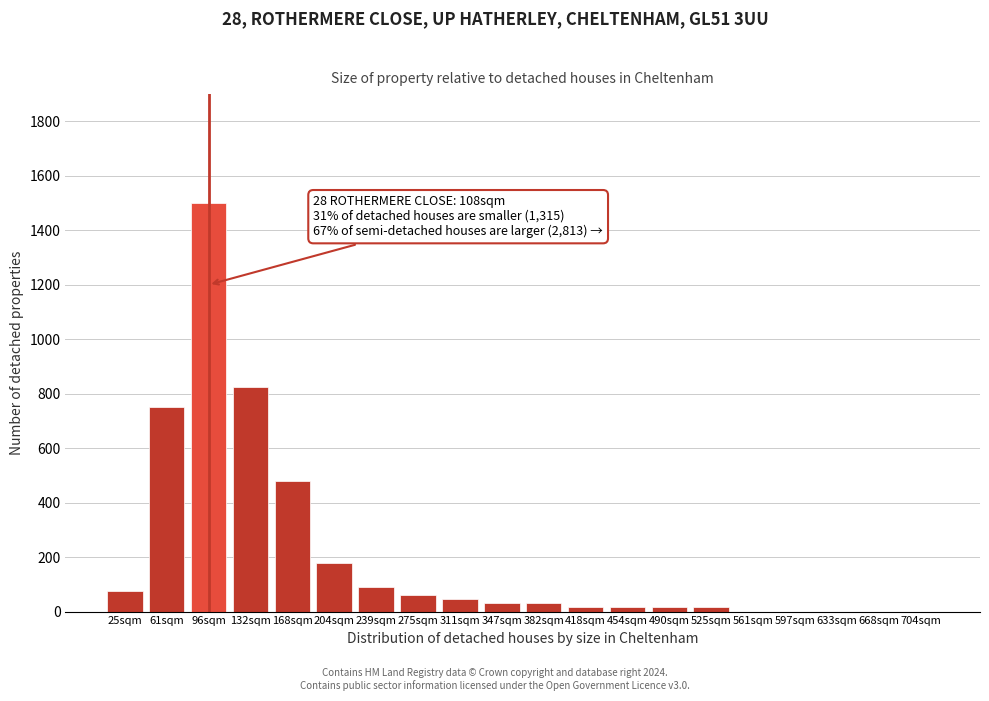

Reading left to right, transcribe all the data shown in this chart.

25sqm=75.0	61sqm=750.0	96sqm=1500.0	132sqm=825.0	168sqm=480.0	204sqm=180.0	239sqm=90.0	275sqm=60.0	311sqm=45.0	347sqm=30.0	382sqm=30.0	418sqm=15.0	454sqm=15.0	490sqm=15.0	525sqm=15.0	561sqm=0.0	597sqm=0.0	633sqm=0.0	668sqm=0.0	704sqm=0.0